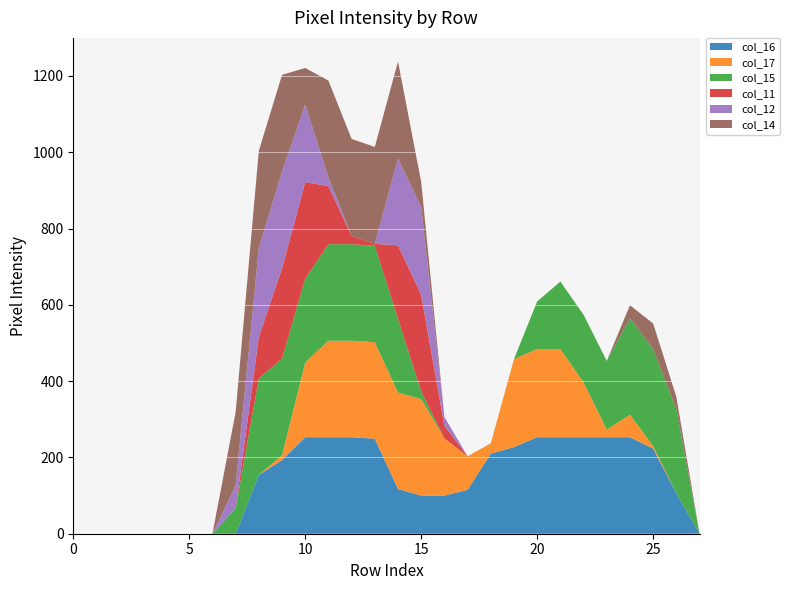

Reading right to left, list all the values displayed in this chart.

col_16: 27=0	26=106	25=223	24=253	23=253	22=253	21=253	20=253	19=227	18=210	17=115	16=100	15=100	14=117	13=249	12=253	11=253	10=253	9=193	8=154	7=0	6=0	5=0	4=0	3=0	2=0	1=0	0=0
col_17: 27=0	26=0	25=7	24=59	23=20	22=144	21=231	20=231	19=231	18=27	17=88	16=150	15=253	14=253	13=253	12=253	11=253	10=196	9=13	8=0	7=0	6=0	5=0	4=0	3=0	2=0	1=0	0=0
col_15: 27=0	26=220	25=253	24=253	23=180	22=177	21=177	20=125	19=0	18=0	17=0	16=0	15=20	14=193	13=253	12=253	11=253	10=220	9=253	8=253	7=67	6=0	5=0	4=0	3=0	2=0	1=0	0=0
col_11: 27=0	26=0	25=0	24=0	23=0	22=0	21=0	20=0	19=0	18=0	17=0	16=33	15=253	14=193	13=5	12=22	11=152	10=253	9=237	8=109	7=0	6=0	5=0	4=0	3=0	2=0	1=0	0=0
col_12: 27=0	26=0	25=0	24=0	23=0	22=0	21=0	20=0	19=0	18=0	17=0	16=23	15=230	14=228	13=0	12=0	11=23	10=203	9=253	8=234	7=59	6=0	5=0	4=0	3=0	2=0	1=0	0=0
col_14: 27=0	26=33	25=68	24=34	23=0	22=0	21=0	20=0	19=0	18=0	17=0	16=0	15=66	14=254	13=254	12=254	11=254	10=96	9=254	8=254	7=193	6=0	5=0	4=0	3=0	2=0	1=0	0=0